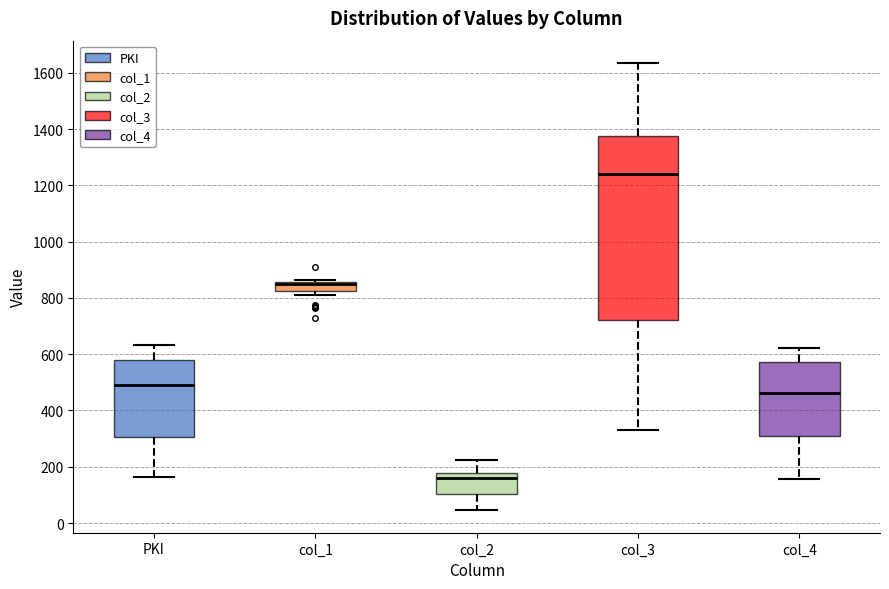

Reading left to right, transcribe this box plot: for each box, give where its median line is, the range the box spans, and where its two whiskers end, as read against the y-axis. The values are not printed on the chart, so give them approximately, as read against the axis.

PKI: median 500, box 300 to 580, whiskers 160 to 640
col_1: median 860 (drawn on the box's upper edge), box 820 to 860, whiskers 820 (just below the box's lower edge) to 860 (just above the box's upper edge)
col_2: median 160, box 100 to 180, whiskers 40 to 220
col_3: median 1240, box 720 to 1380, whiskers 340 to 1640
col_4: median 460, box 300 to 580, whiskers 160 to 620